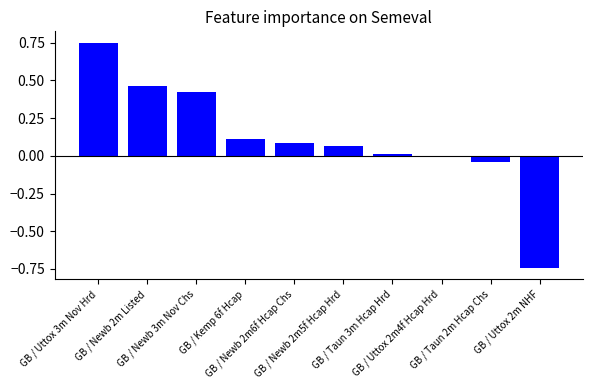

What is the difference between the maximum and minimum values?

1.5